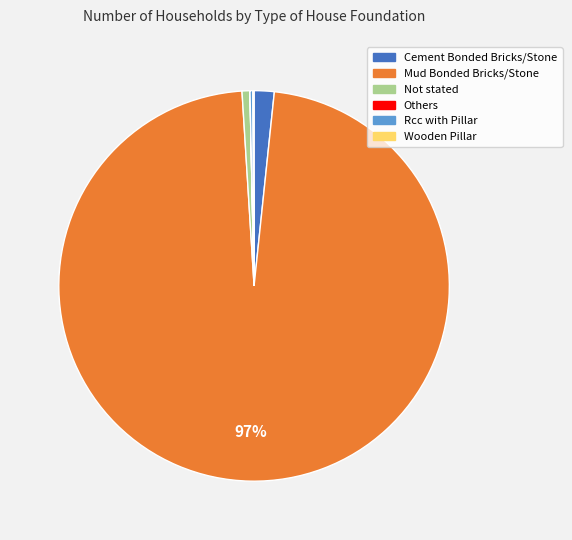

Is it true that Not stated is 1% of the pie?

True